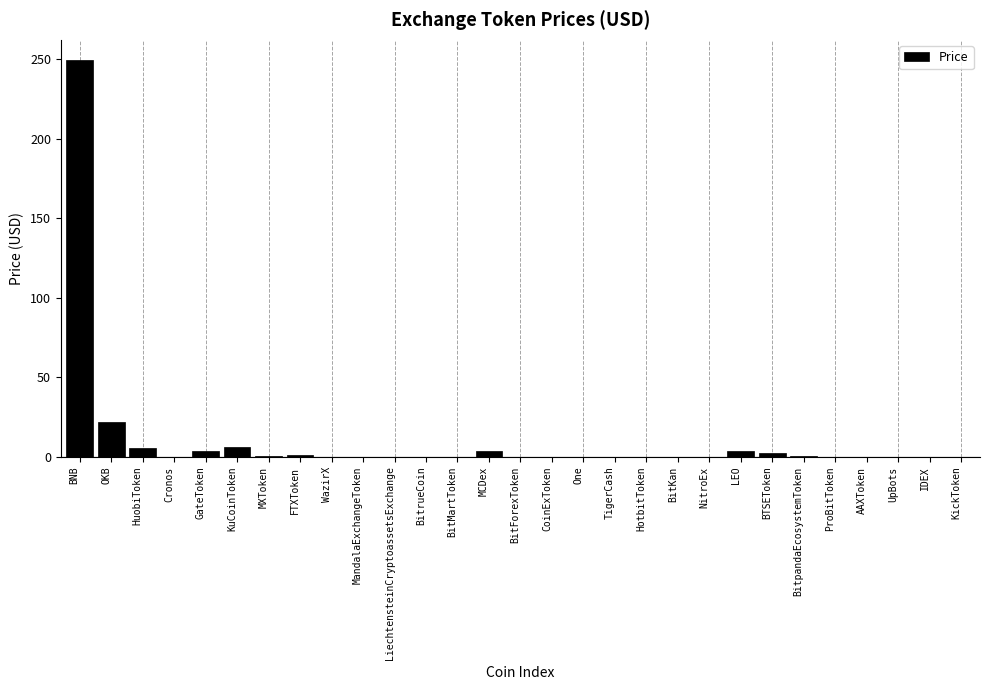

What is the greatest value displayed?

249.7